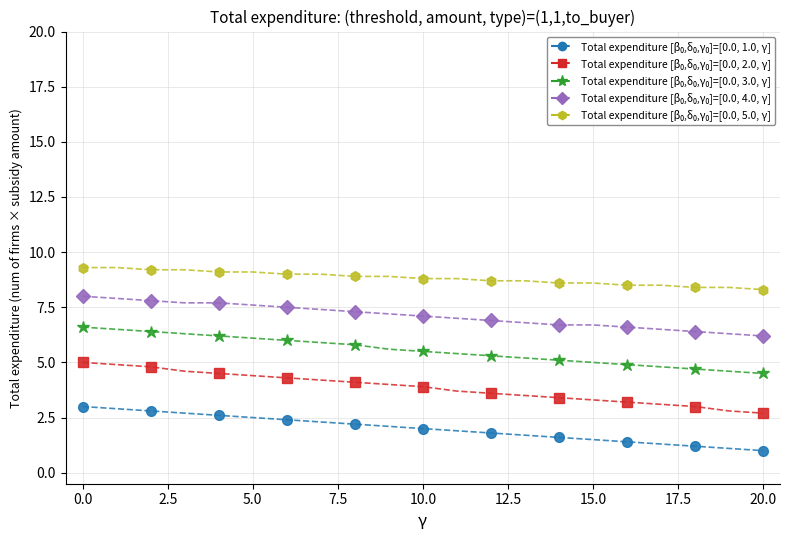

How many lines are shown in the chart?

5